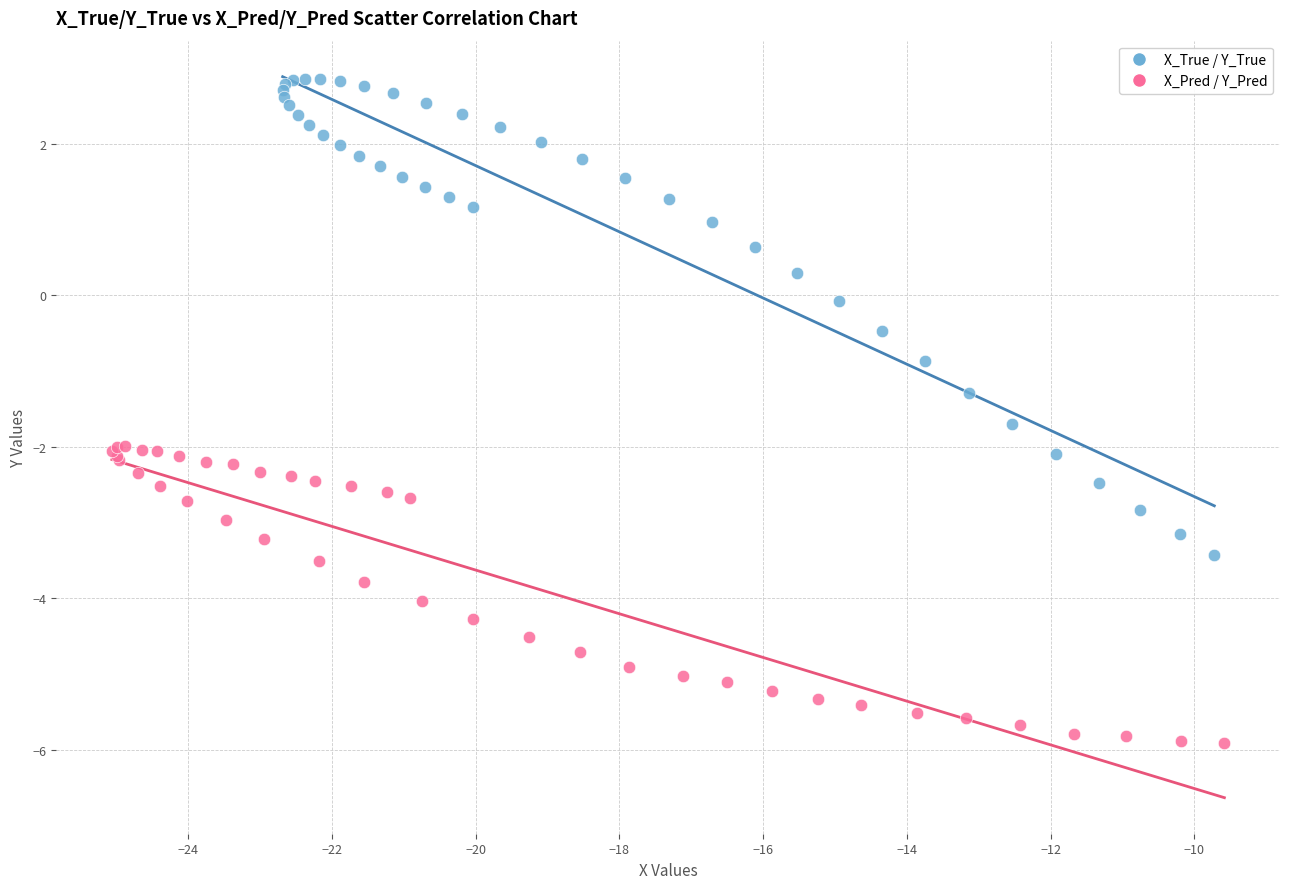

What are all the series names shown in the legend?

X_True / Y_True, X_Pred / Y_Pred